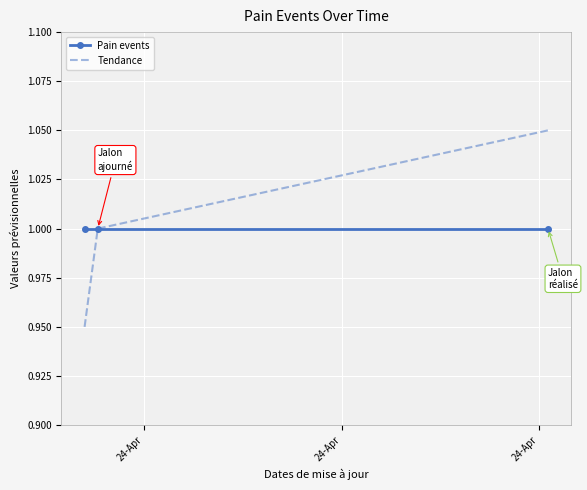

Count the number of categories in the chart.

3